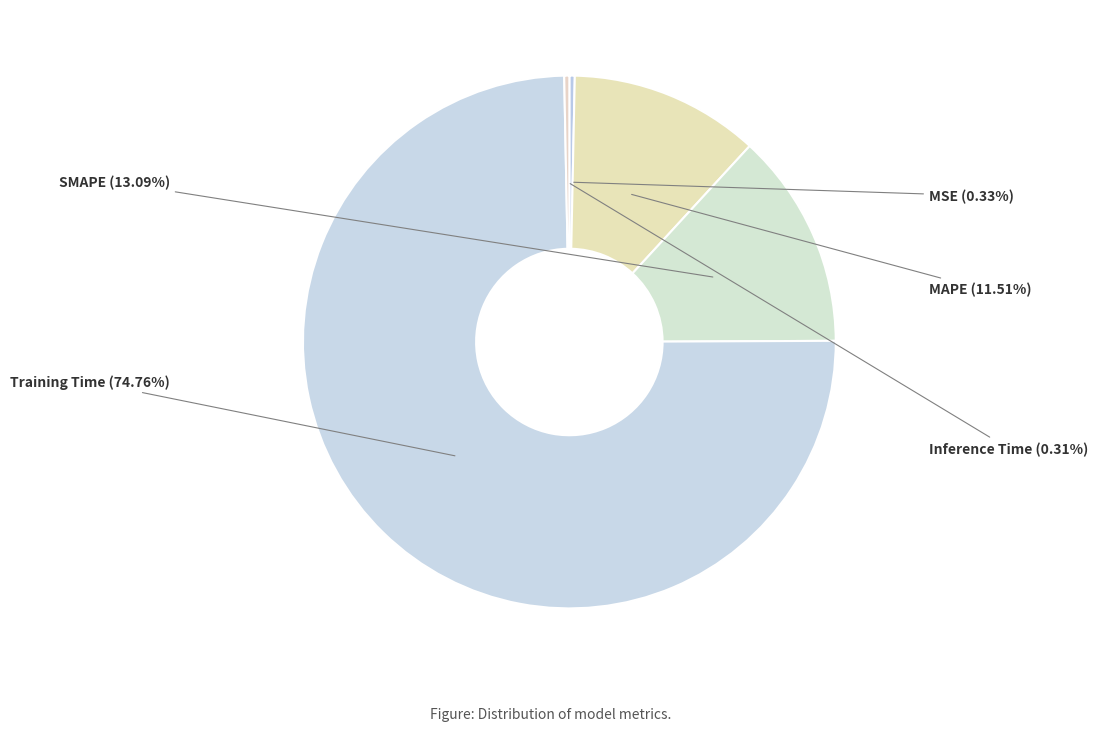

Is it true that Training Time is 75% of the pie?

True